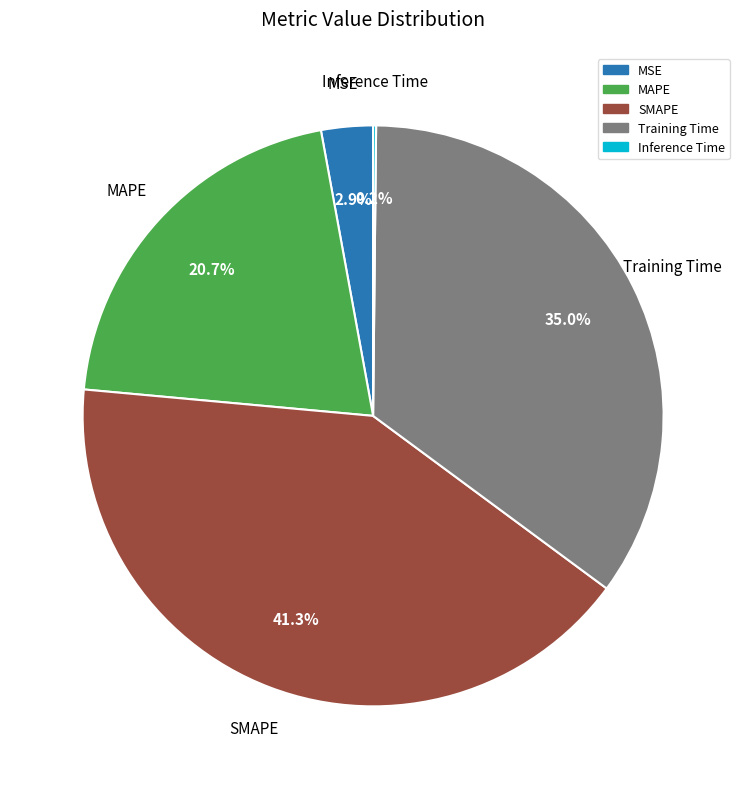

Is MSE the majority of the pie?

No